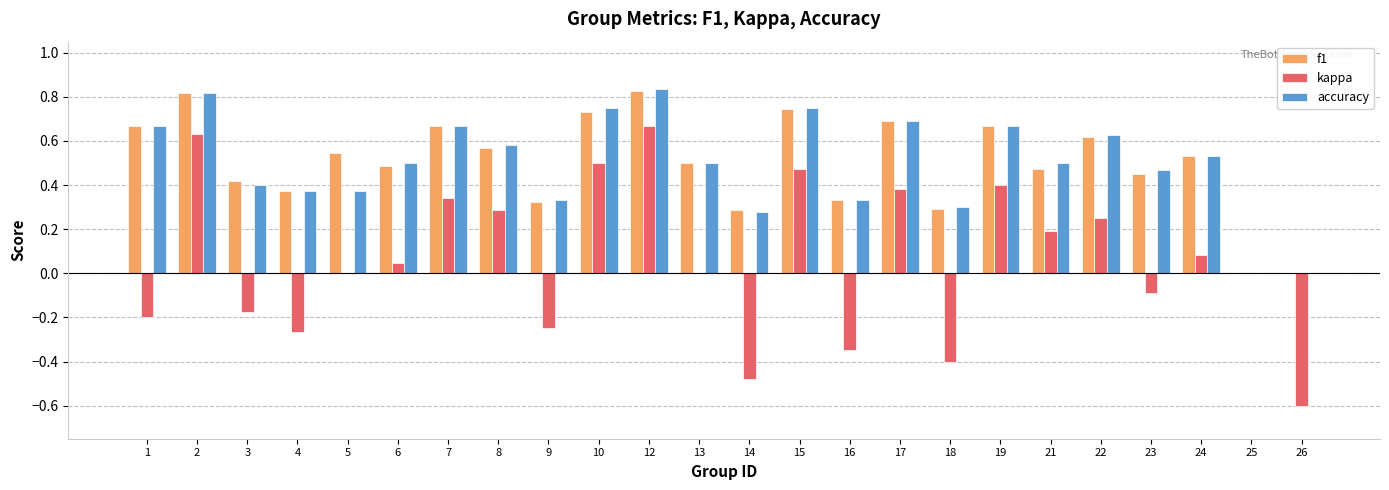

How many groups of bars are there?

24